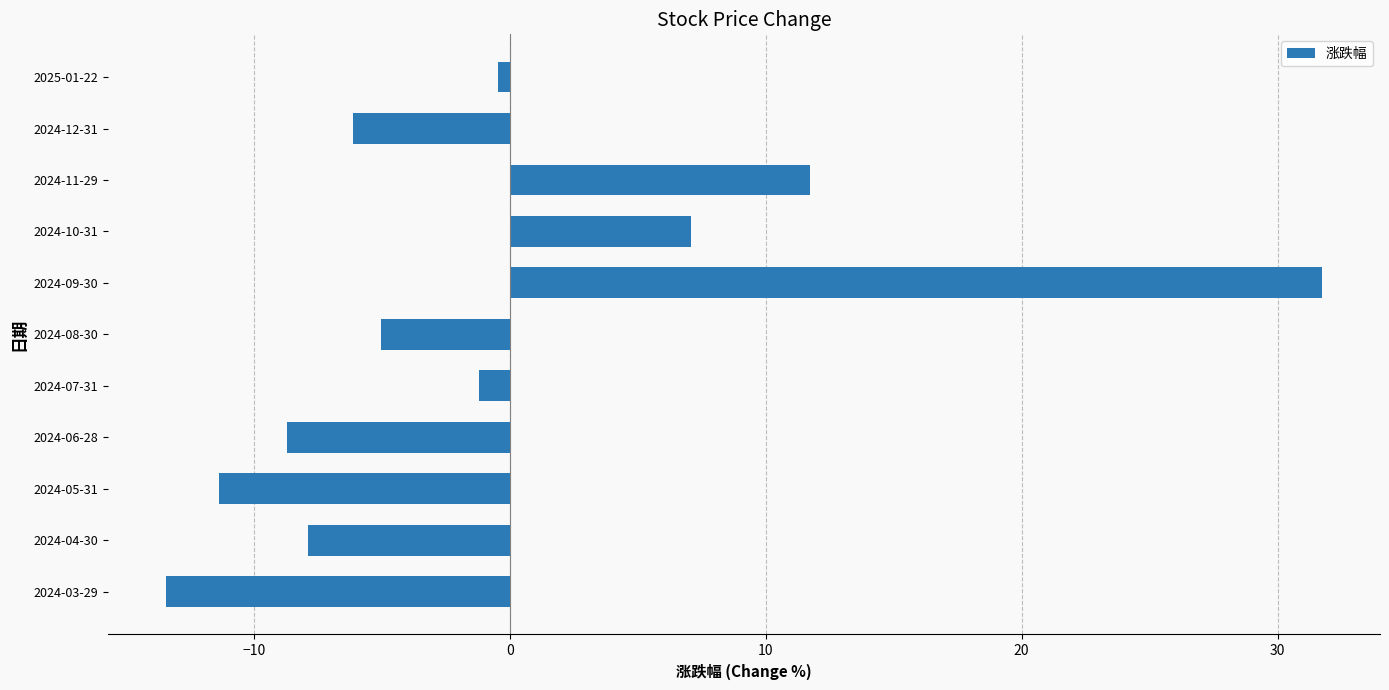

Does the chart contain stacked bars?

No